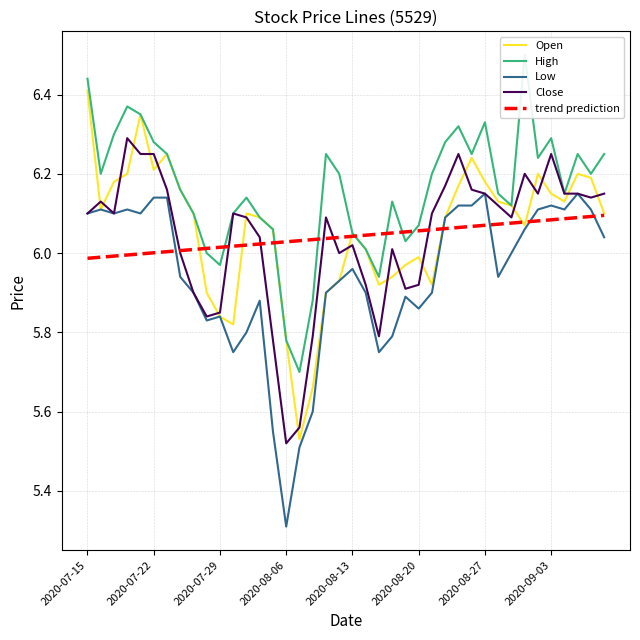

At which label is Low closest to 5?

2020-08-06